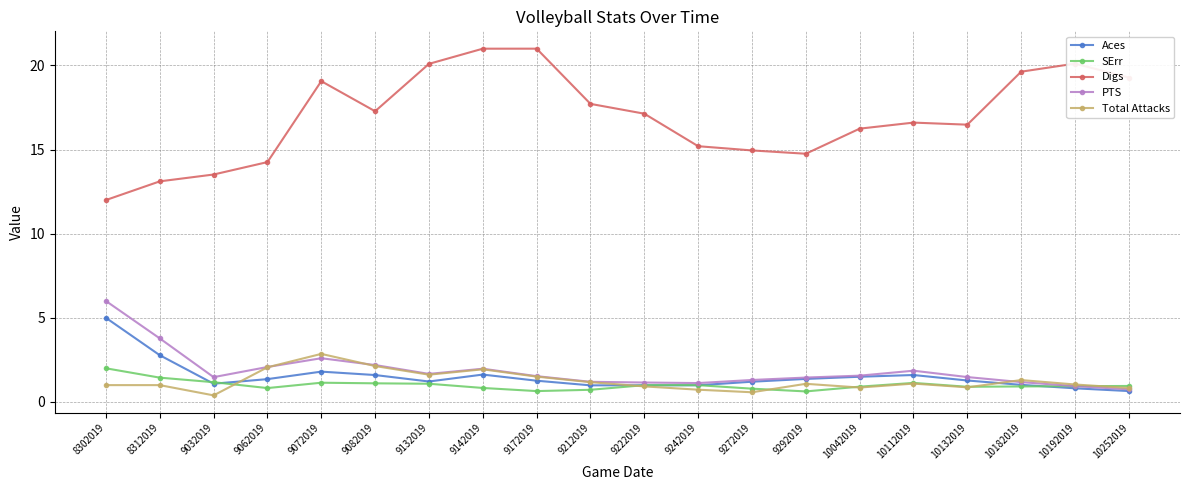

What is the total value across all series at 8312019?

22.1